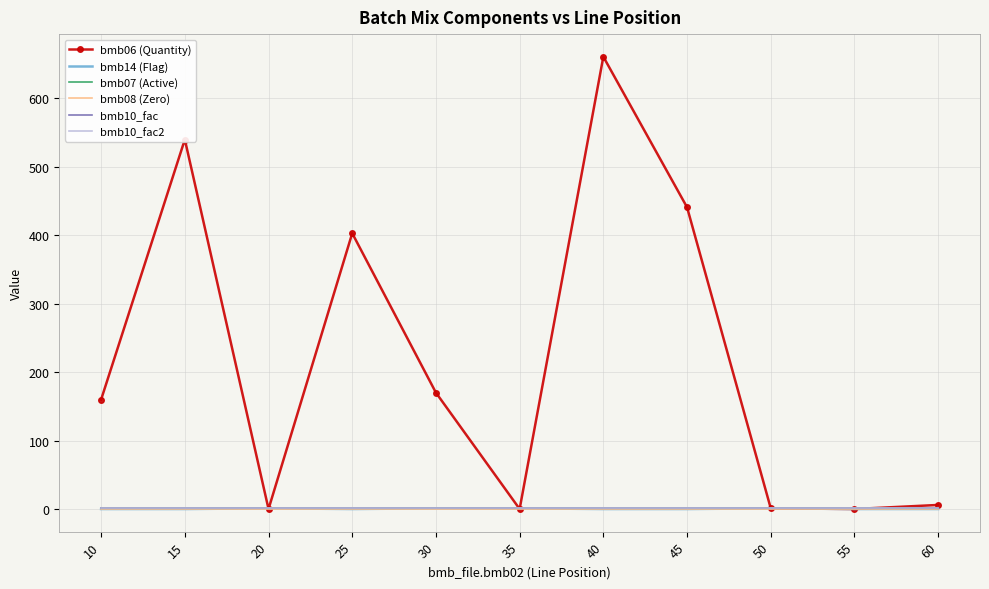

What is the value of the bmb10_fac2 point at the 1st from the left?

1.0